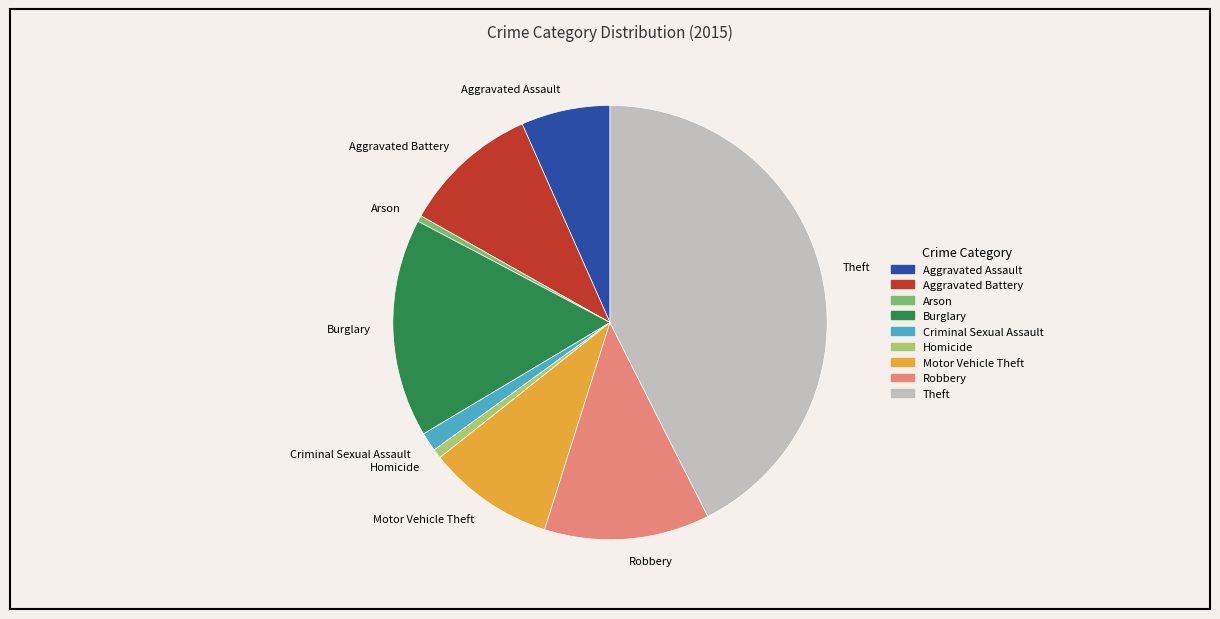

Combined, do Motor Vehicle Theft and Robbery account for over 50%?

No